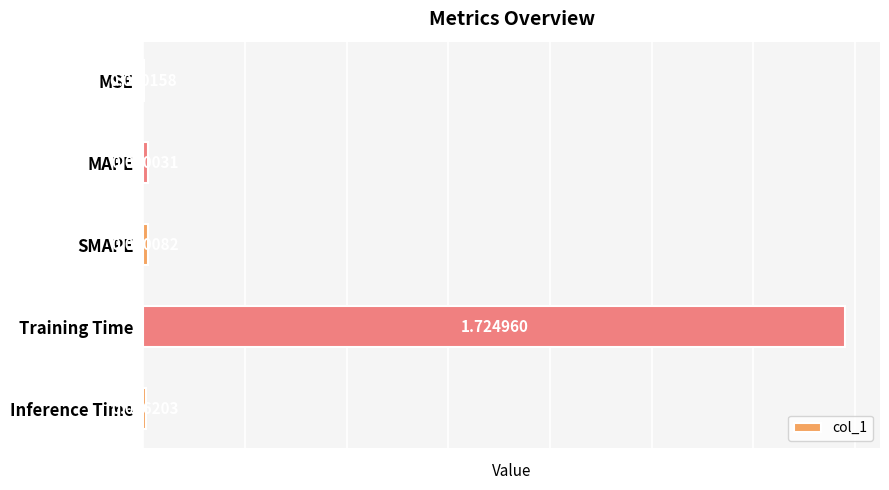

Where is the data nearest to the value 0?

MSE